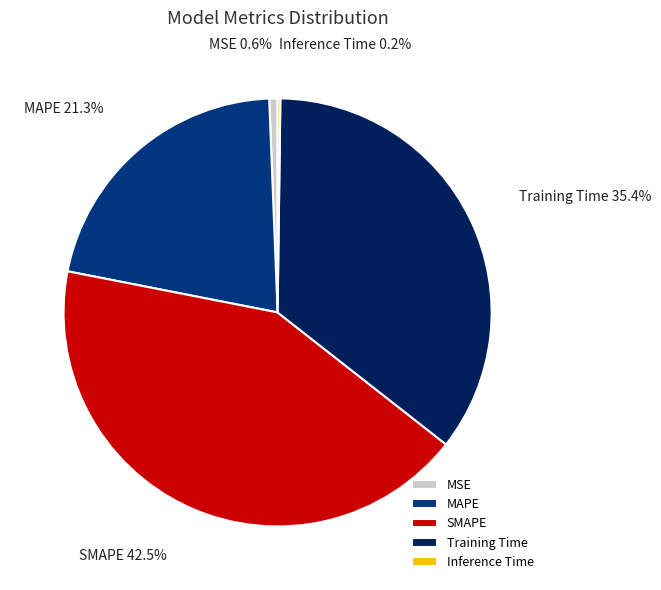

To the nearest percent, what is the combined percentage of MSE and SMAPE?

43%